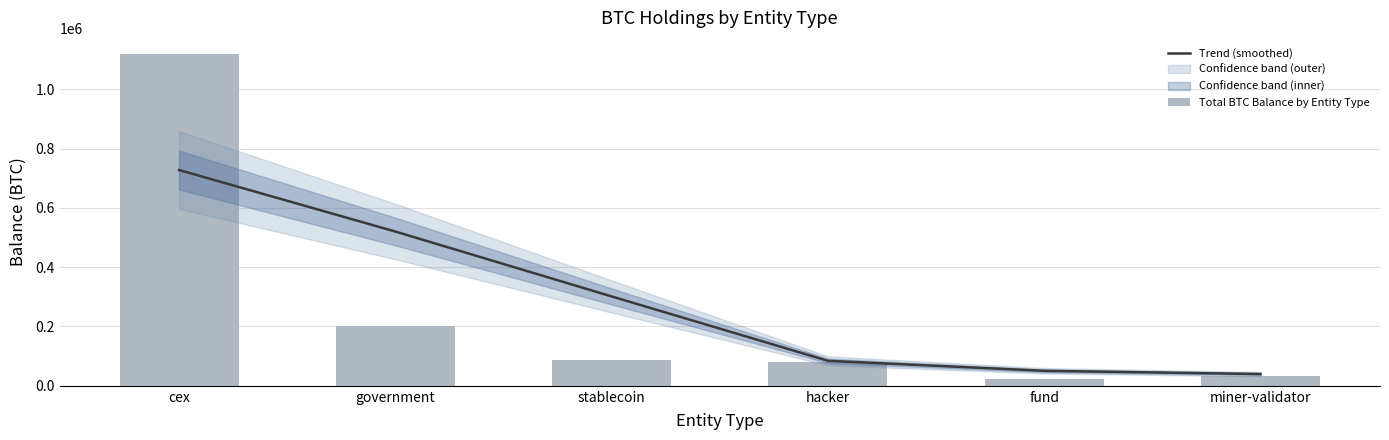

How many groups of bars are there?

6